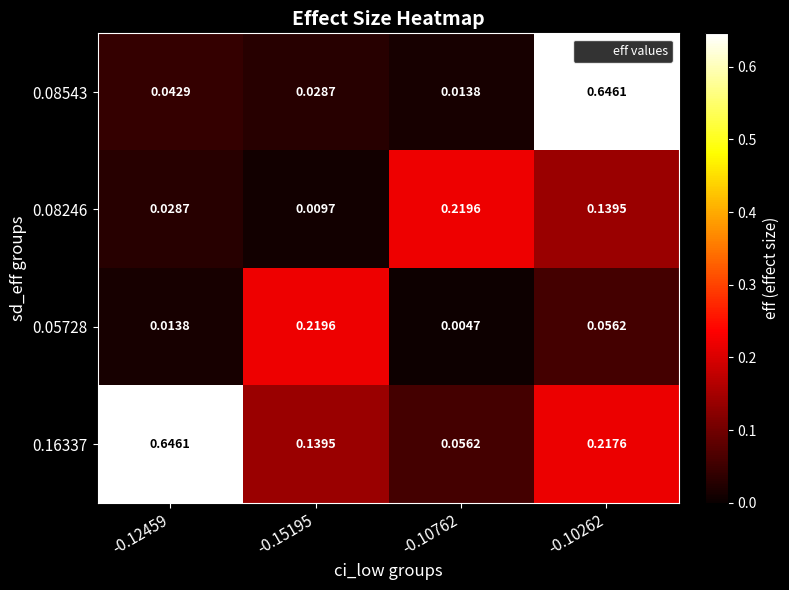

Is the value of 0.05728 at -0.10762 greater than the value of 0.08246 at -0.15195?

No